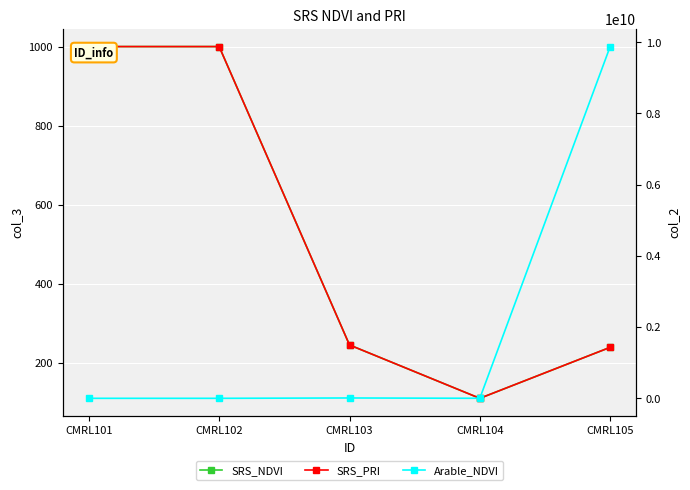

Reading left to right, extract all data points from this chart.

SRS_NDVI: 1000	1000	245	110	239
SRS_PRI: 1000	1000	245	110	239
Arable_NDVI: 98488	99488	9876532	976543	9876543210